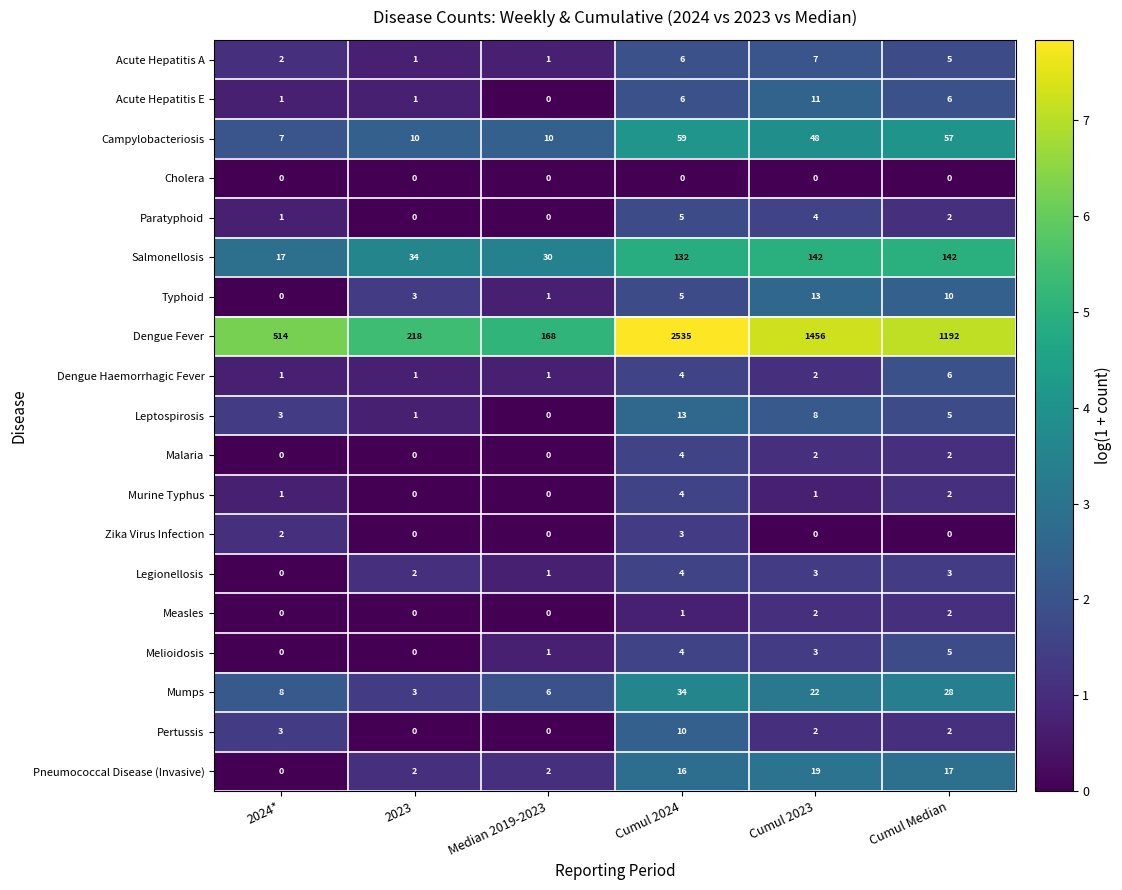

What is the sum of all Campylobacteriosis values?

191